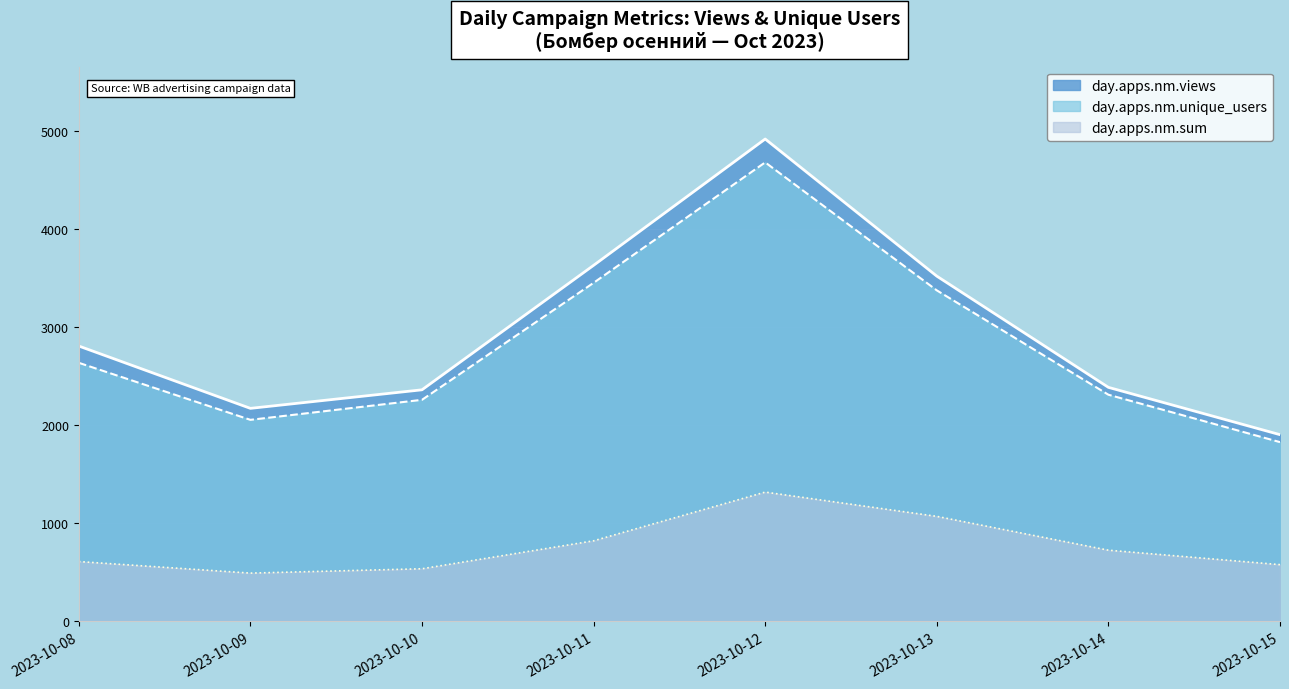

At which label does day.apps.nm.sum first exceed 726?

2023-10-11